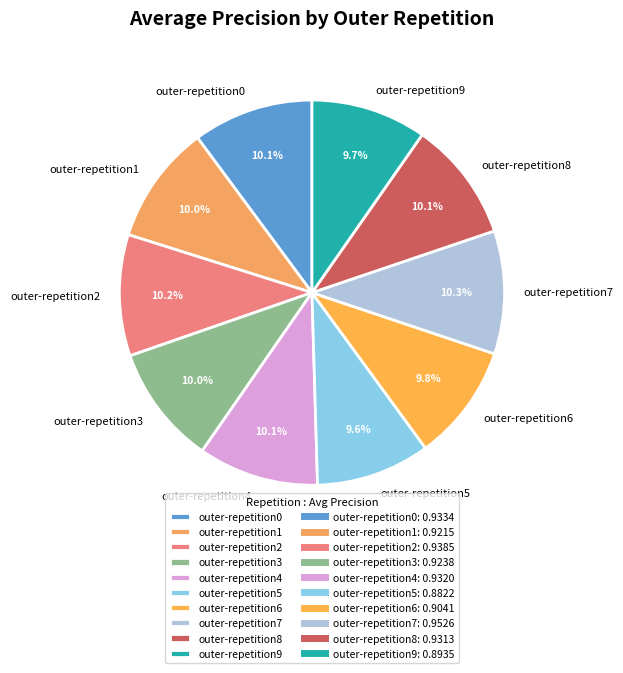

How many slices are in this pie chart?

10